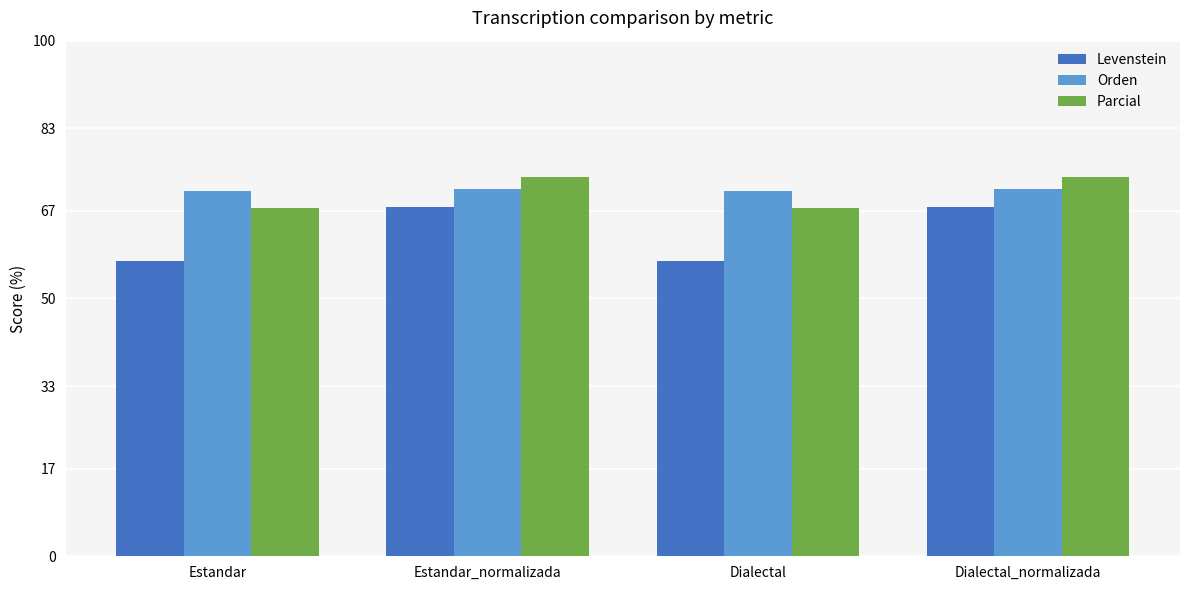

What is the total value across all series at Dialectal?

195.6